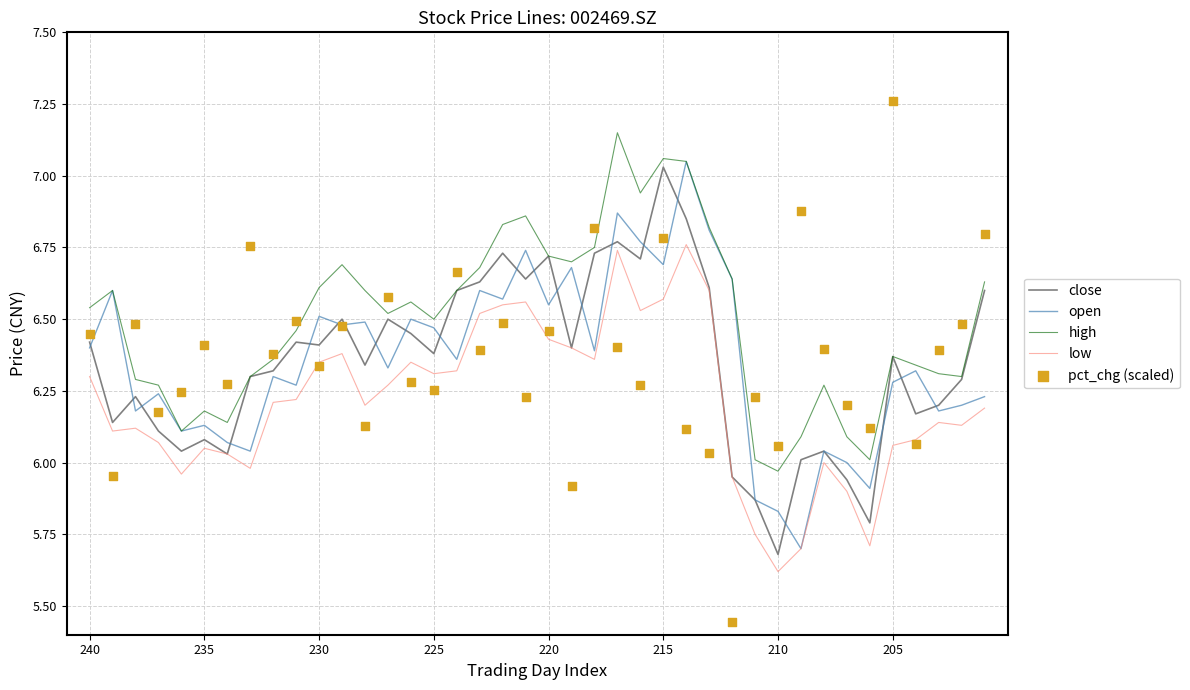

Which series has the largest total across all categories?

high